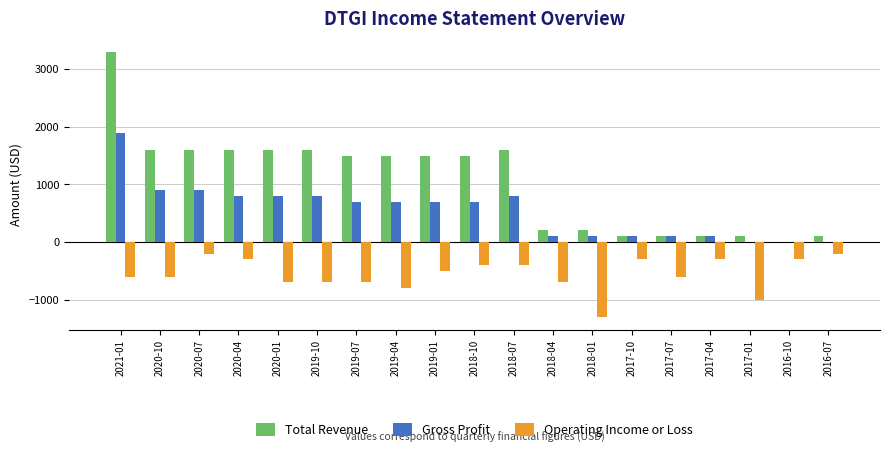

The value of Gross Profit at 2018-10 is 303. True or false?

False